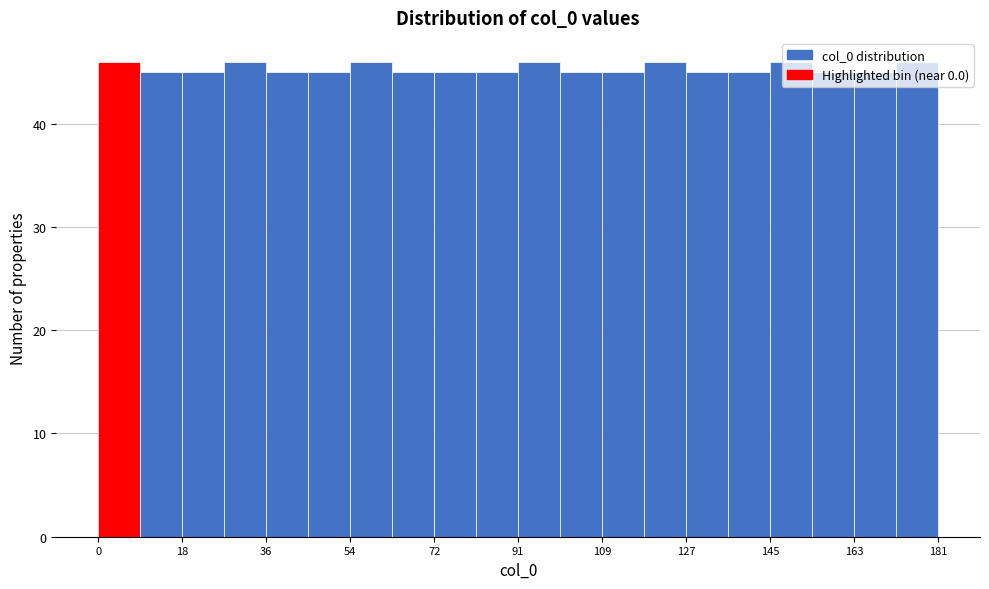

Reading left to right, transcribe this chart: for each bar, give the range it covers on the x-axis and its height. Neither the bar edges nor the heights are printed on the chart, so give them approximately, as read against the axes.

0 to 10: 46
10 to 18: 45
18 to 28: 45
28 to 36: 46
36 to 46: 45
46 to 54: 45
54 to 64: 46
64 to 72: 45
72 to 82: 45
82 to 90: 45
90 to 100: 46
100 to 108: 45
108 to 118: 45
118 to 126: 46
126 to 136: 45
136 to 144: 45
144 to 154: 46
154 to 164: 45
164 to 172: 45
172 to 182: 46